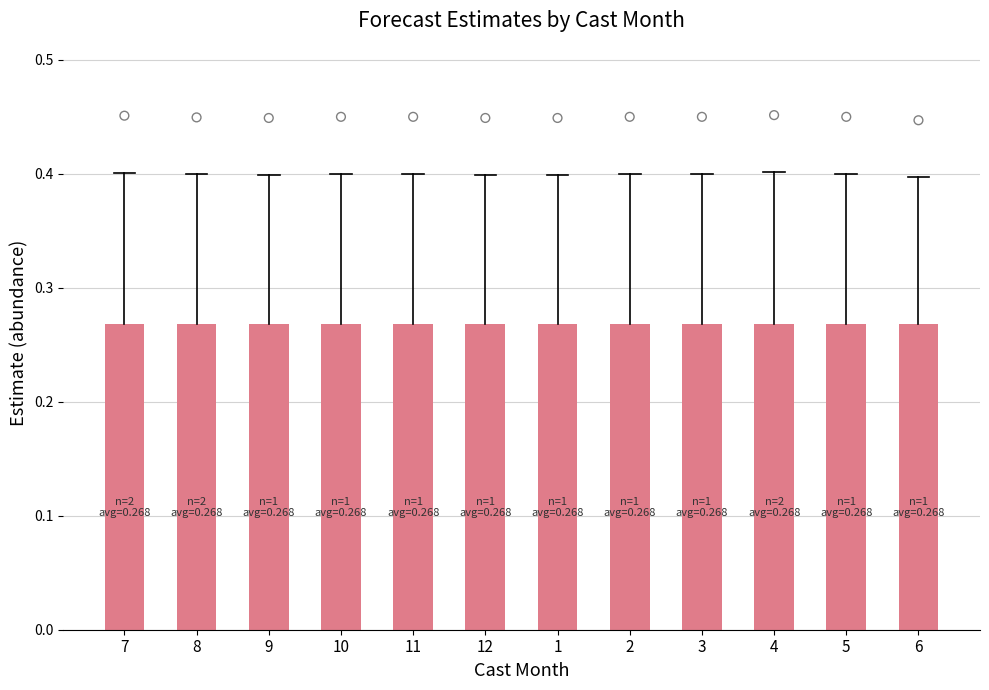

Which series has the widest spread of Y values?

lower_pi